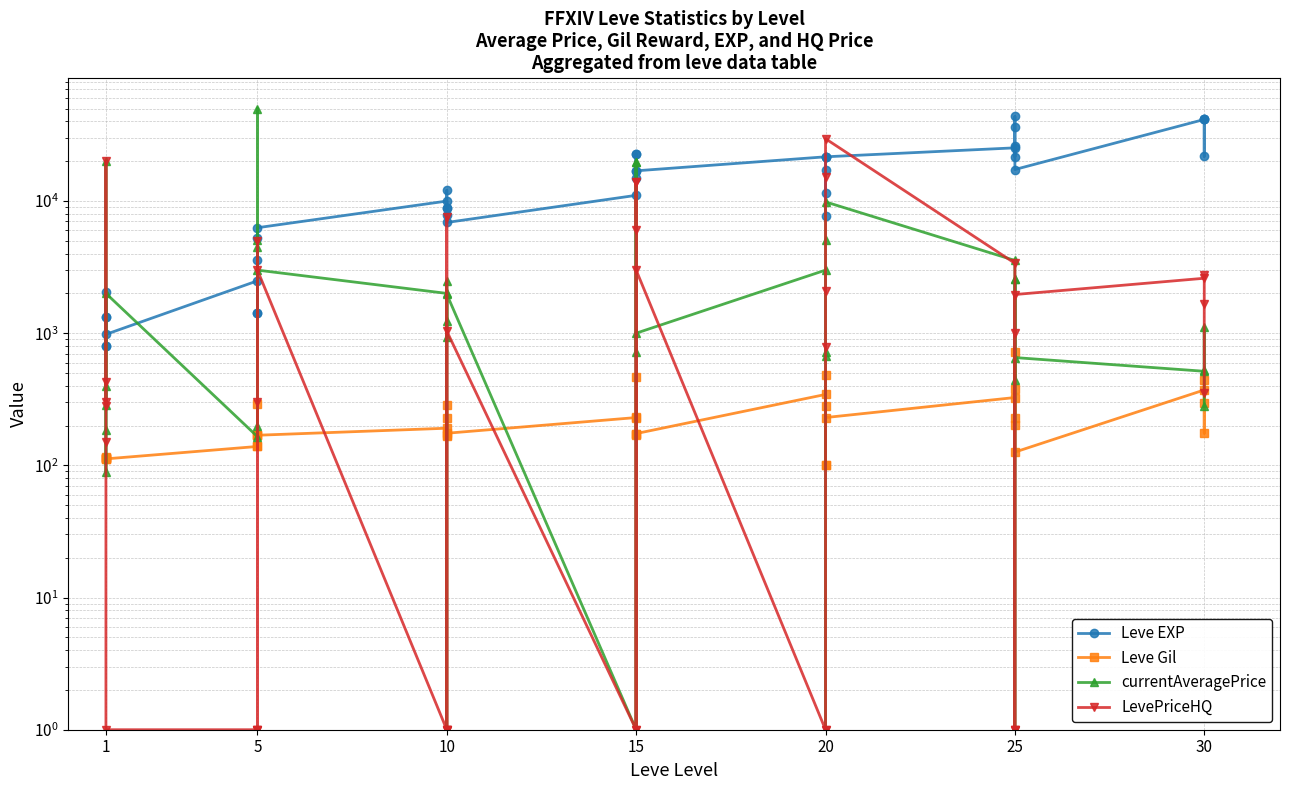

Reading left to right, what are all the values shown in this chart?

Leve EXP: 800	2040	1330	1330	800	980	2490	1420	5220	1420	3600	6280	9990	8930	12030	7880	8930	6880	11040	22790	14920	22790	16920	16920	21600	11560	17120	21600	7710	21600	25250	21650	26160	36390	43600	17310	41410	41410	21740	41410
Leve Gil: 113	114	114	115	112	112	139	169	293	140	170	169	191	169	230	168	284	175	230	468	172	234	170	174	344	101	485	281	101	230	326	229	203	379	715	126	372	296	175	440
currentAveragePrice: 286	20000	400	184	89	2000	165	198	4478	5112	50051	3000	2000	1228	1	2472	930	1970	1	19870	724	19870	1	1000	3000	1	716	667	5080	9849	3551	444	2563	1	2563	654	515	528	1110	279
LevePriceHQ: 300	20000	425	283	150	1	1	300	5000	1	1	3000	1	1	1	7553	1	1037	1	14000	6000	14000	1	3000	1	1	781	2100	15240	29596	3382	999	1	1	1	1961	2604	2734	1667	352